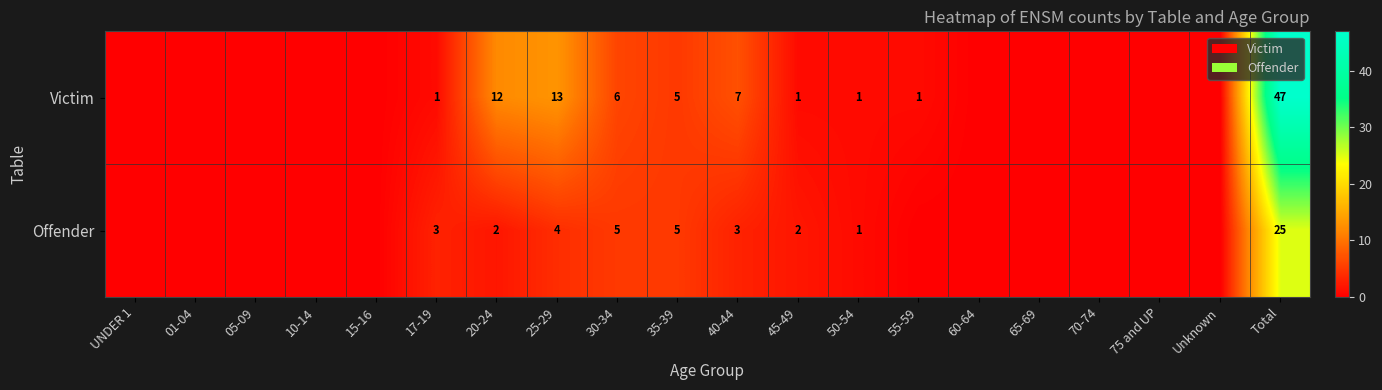

Rank the series at 30-34 from highest to lowest value.

Victim, Offender